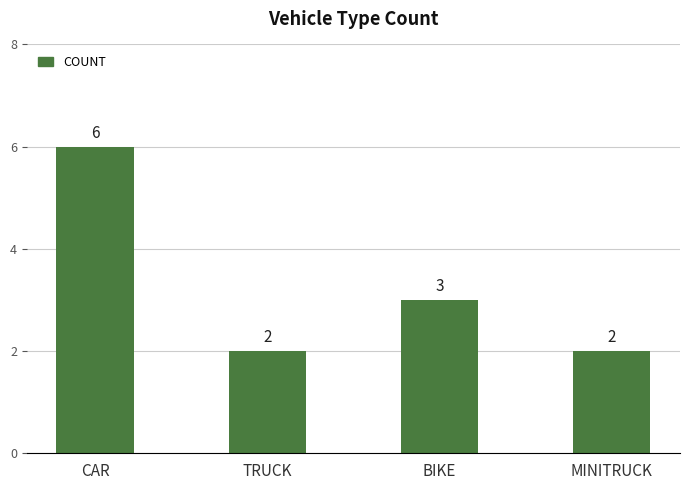

The value at BIKE is 2. True or false?

False